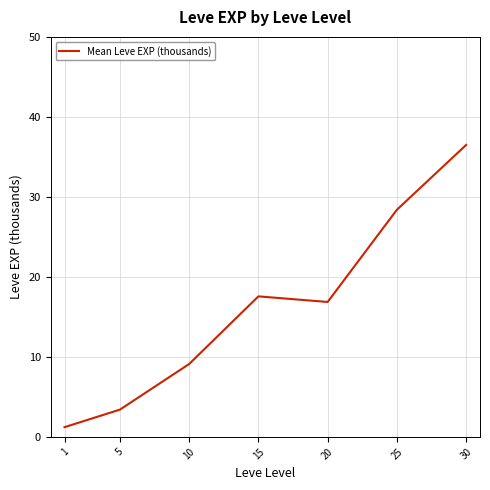

The value at 1 is 1.2. True or false?

True